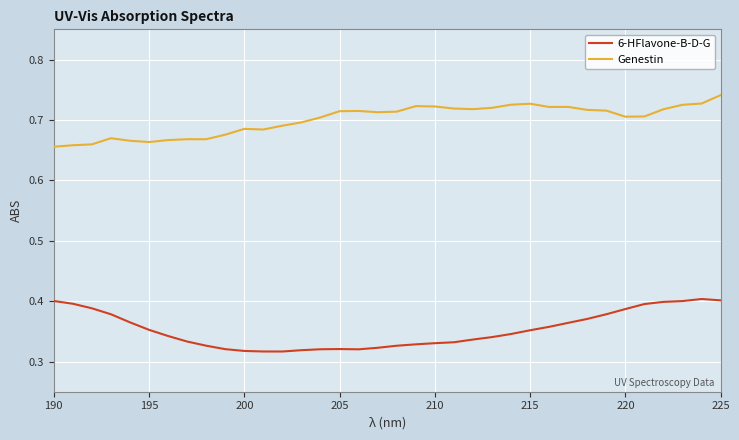

Does the chart display data point markers on the line(s)?

No